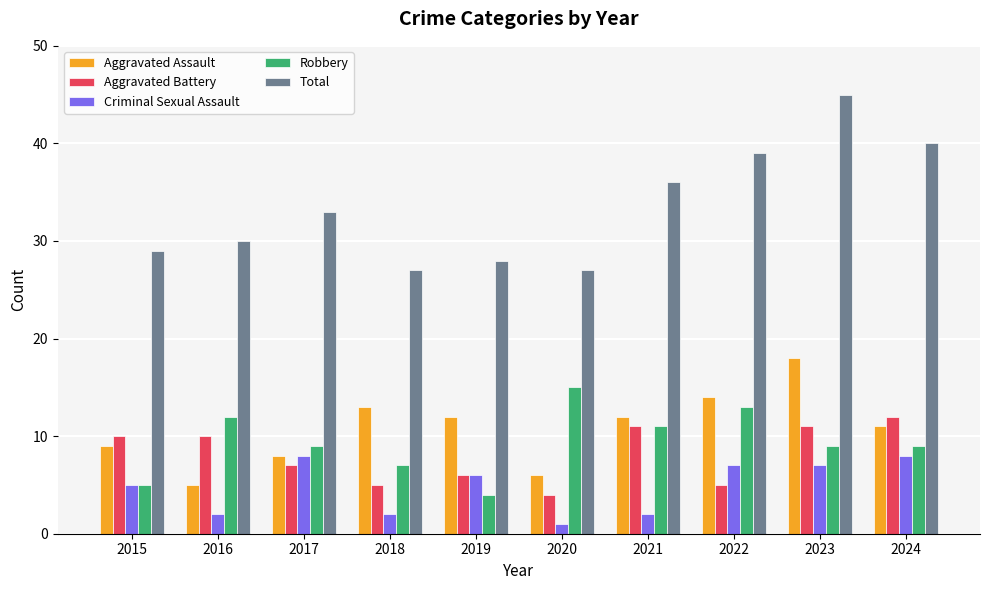

Which series has the largest total across all categories?

Total